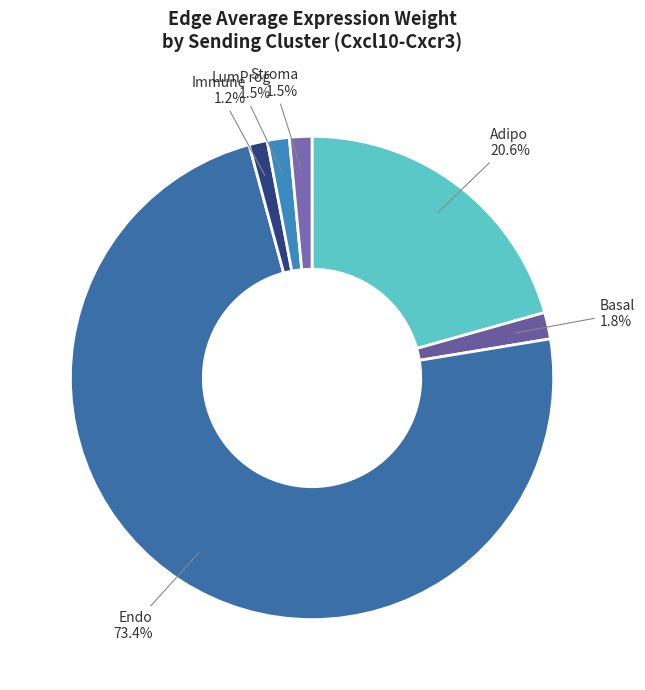

What is the ratio of the value at Endo to the value at Adipo?

3.6